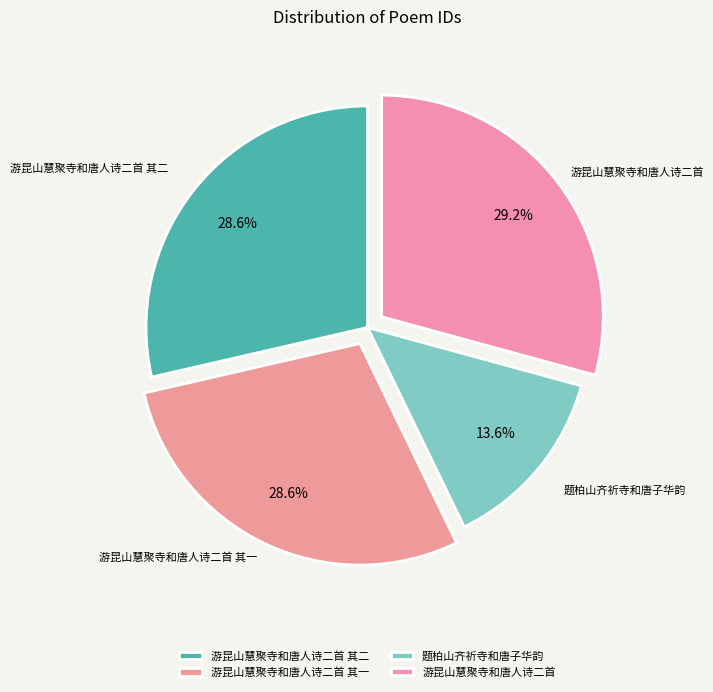

What is the ratio of the value at 题柏山齐祈寺和唐子华韵 to the value at 游昆山慧聚寺和唐人诗二首?

0.5